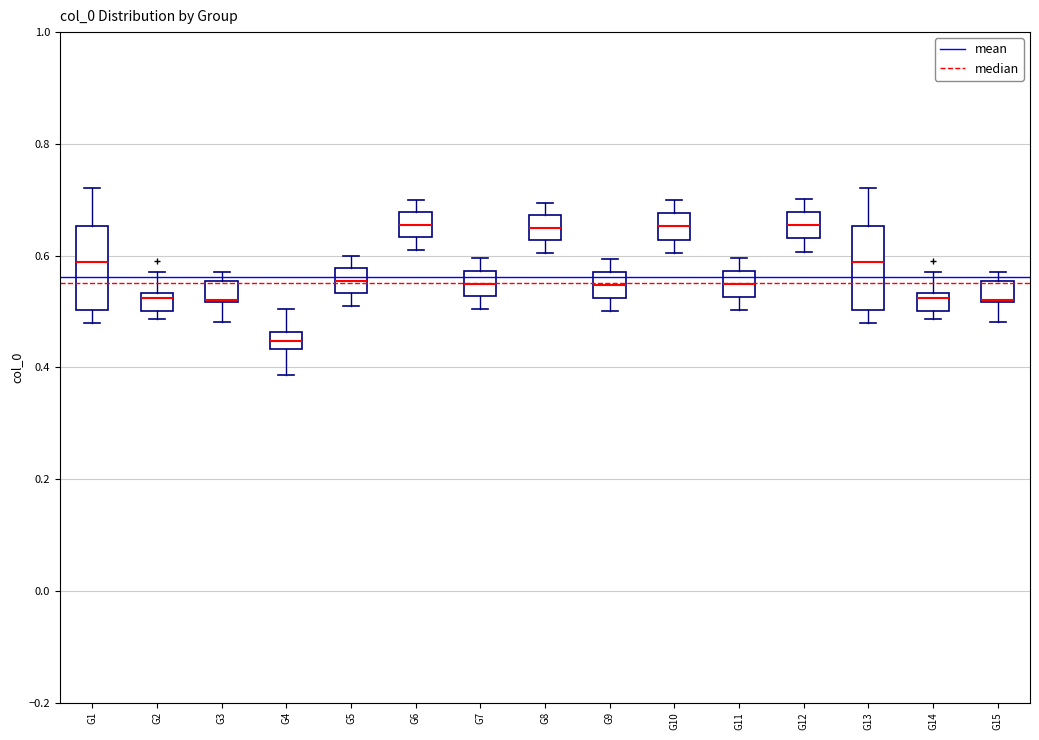

Reading left to right, read every box against the y-axis: the position of its median line, the range the box covers, and the ends of its whiskers. The values are not printed on the chart, so give them approximately, as read against the axis.

G1: median 0.58, box 0.50 to 0.66, whiskers 0.48 to 0.72
G2: median 0.52, box 0.50 to 0.54, whiskers 0.48 to 0.56
G3: median 0.52 (drawn on the box's lower edge), box 0.52 to 0.56, whiskers 0.48 to 0.58
G4: median 0.44 (inside the box), box 0.44 to 0.46, whiskers 0.38 to 0.50
G5: median 0.56, box 0.54 to 0.58, whiskers 0.52 to 0.60
G6: median 0.66, box 0.64 to 0.68, whiskers 0.62 to 0.70
G7: median 0.56, box 0.52 to 0.58, whiskers 0.50 to 0.60
G8: median 0.66, box 0.62 to 0.68, whiskers 0.60 to 0.70
G9: median 0.54, box 0.52 to 0.58, whiskers 0.50 to 0.60
G10: median 0.66, box 0.62 to 0.68, whiskers 0.60 to 0.70
G11: median 0.54, box 0.52 to 0.58, whiskers 0.50 to 0.60
G12: median 0.66, box 0.64 to 0.68, whiskers 0.60 to 0.70
G13: median 0.58, box 0.50 to 0.66, whiskers 0.48 to 0.72
G14: median 0.52, box 0.50 to 0.54, whiskers 0.48 to 0.56
G15: median 0.52 (drawn on the box's lower edge), box 0.52 to 0.56, whiskers 0.48 to 0.58